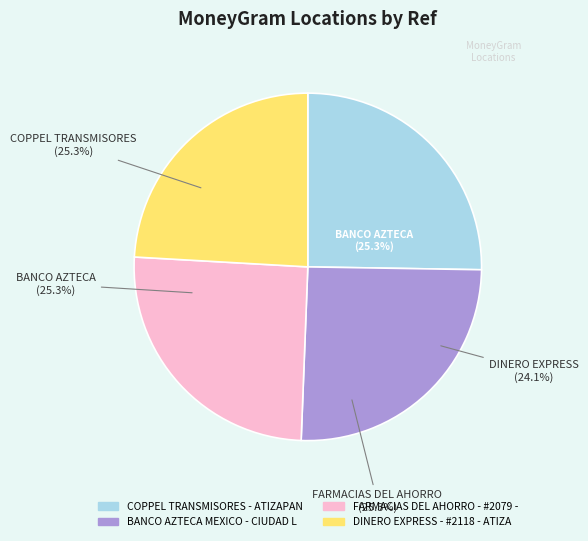

To the nearest percent, what is the average slice percentage?

25%